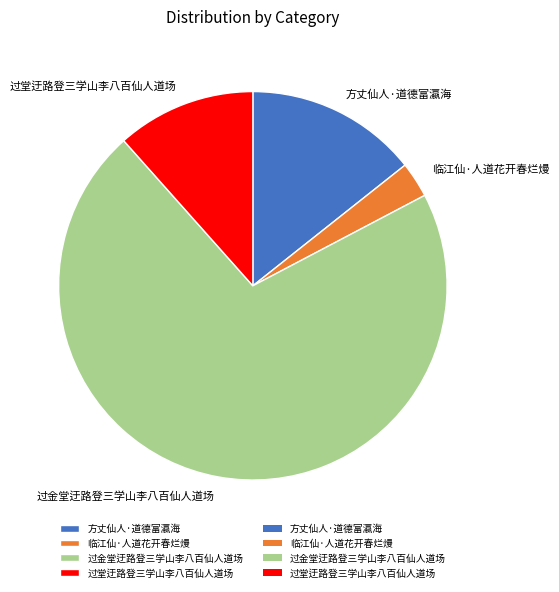

Which category has the smallest portion of the pie?

临江仙·人道花开春烂熳